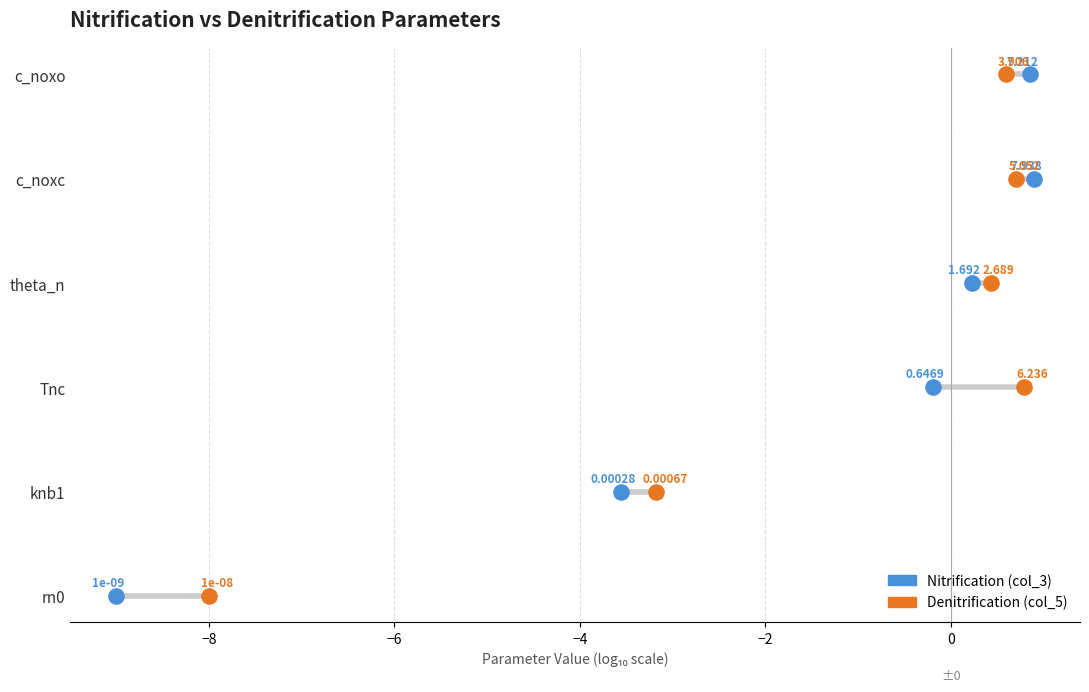

Which series reaches the minimum Y coordinate?

Nitrification (col_3)